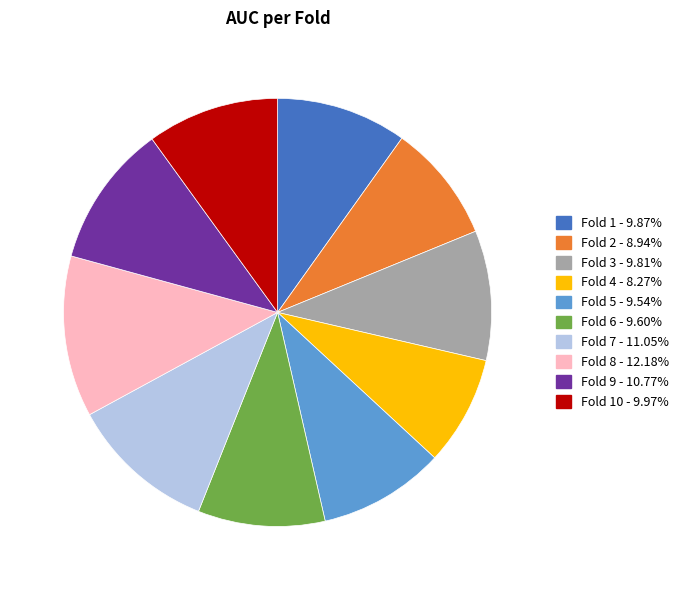

Is there any slice that represents more than half of the pie?

No